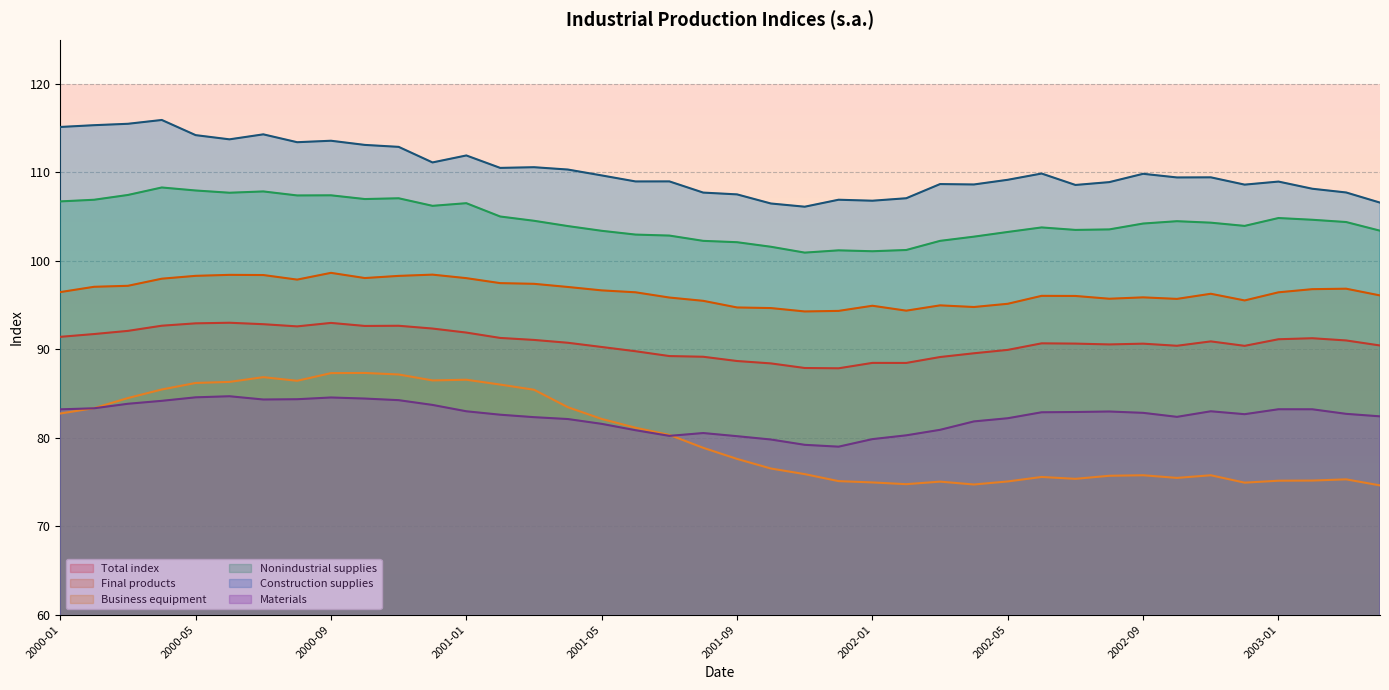

The value of Final products at 2002-09 is 158.2. True or false?

False